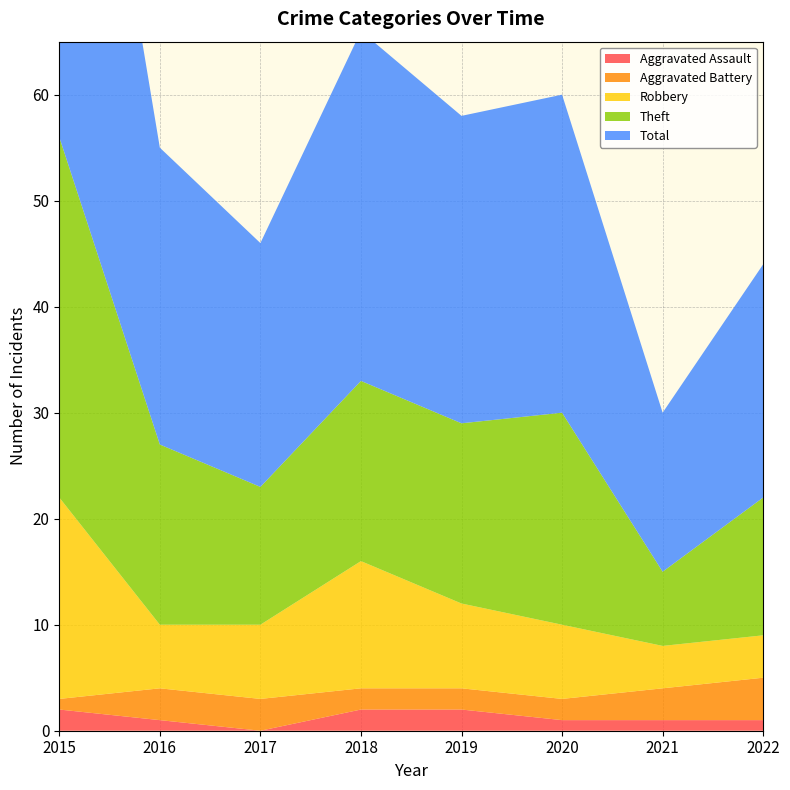

Reading right to left, extract all data points from this chart.

Aggravated Assault: 2022=1	2021=1	2020=1	2019=2	2018=2	2017=0	2016=1	2015=2
Aggravated Battery: 2022=4	2021=3	2020=2	2019=2	2018=2	2017=3	2016=3	2015=1
Robbery: 2022=4	2021=4	2020=7	2019=8	2018=12	2017=7	2016=6	2015=19
Theft: 2022=13	2021=7	2020=20	2019=17	2018=17	2017=13	2016=17	2015=34
Total: 2022=22	2021=15	2020=30	2019=29	2018=33	2017=23	2016=28	2015=56